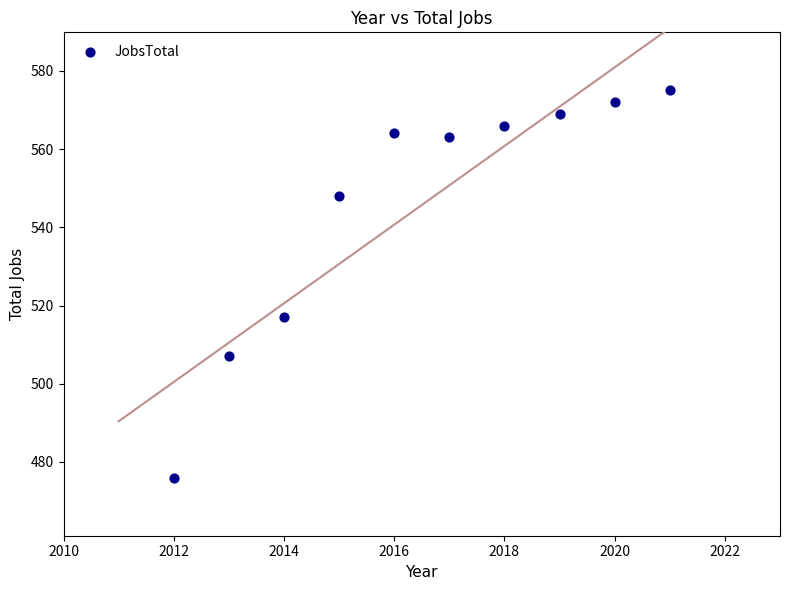

What Y value in the scatter plot is closest to 525?

517